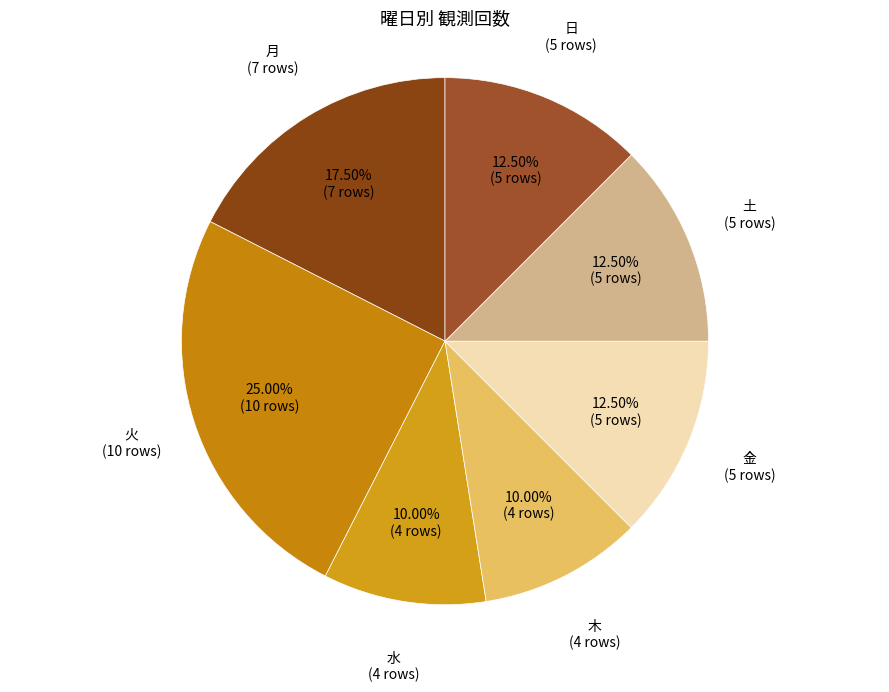

To the nearest percent, what is the average slice percentage?

14%